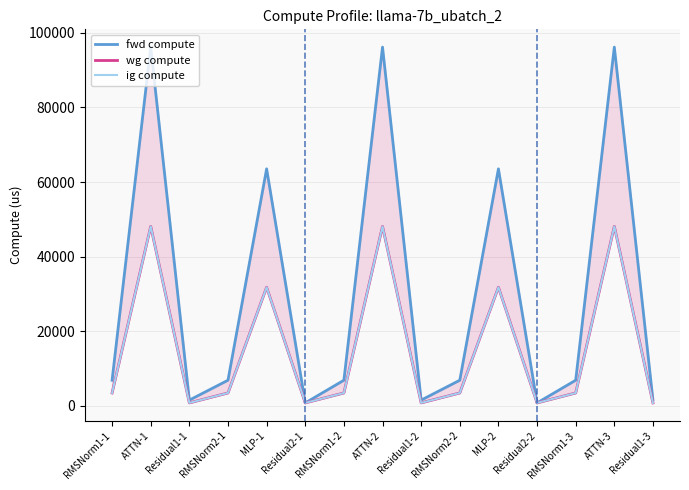

What is the label of the 8th point from the left?

ATTN-2